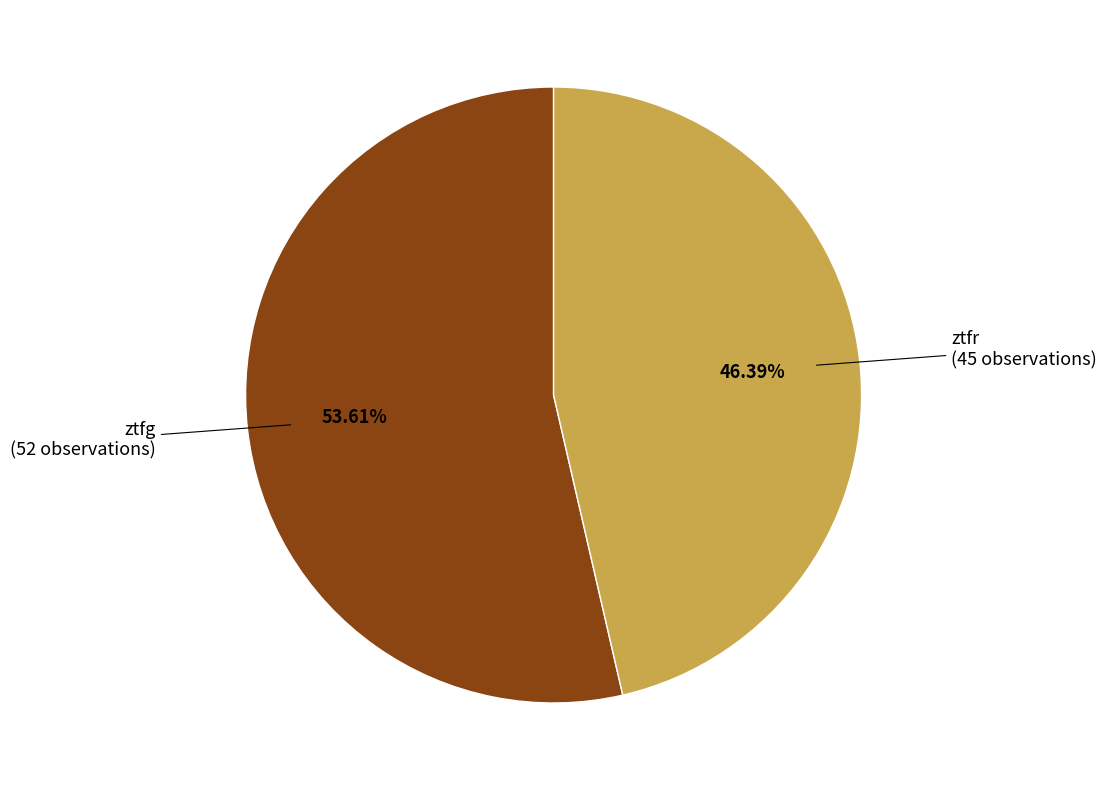

What is the smallest slice in the pie chart?

ztfr